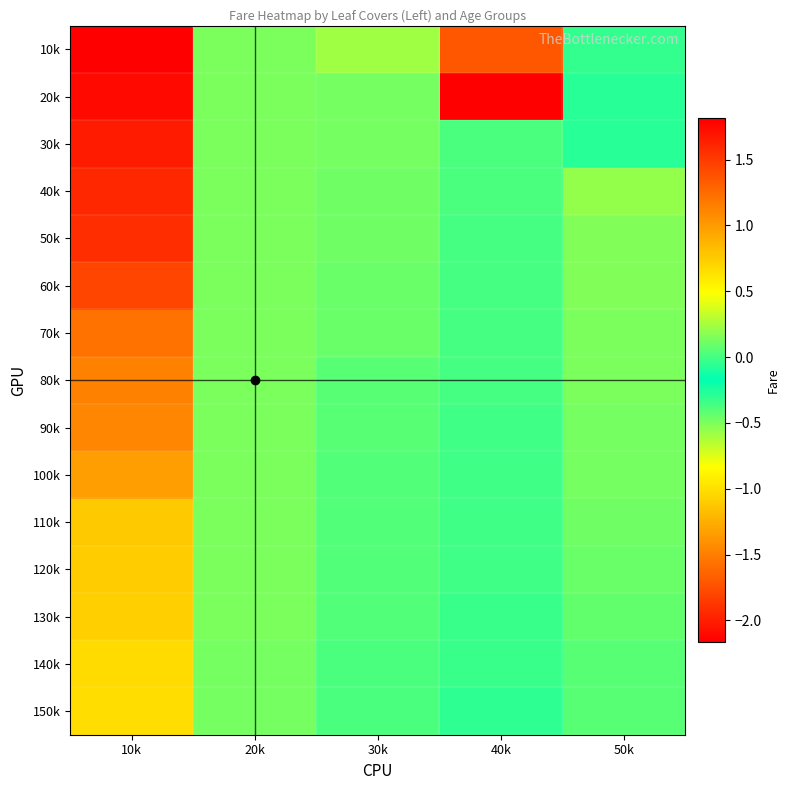

Reading left to right, extract all data points from this chart.

10k: 10k=-2.2	20k=-0.5	30k=0.2	40k=1.4	50k=-0.0
20k: 10k=-2.1	20k=-0.5	30k=-0.5	40k=1.8	50k=-0.3
30k: 10k=-2.0	20k=-0.5	30k=-0.5	40k=-0.4	50k=-0.3
40k: 10k=-2.0	20k=-0.5	30k=-0.5	40k=-0.4	50k=-0.6
50k: 10k=-1.9	20k=-0.5	30k=-0.5	40k=-0.4	50k=-0.5
60k: 10k=-1.8	20k=-0.5	30k=-0.4	40k=-0.4	50k=-0.5
70k: 10k=-1.6	20k=-0.5	30k=-0.4	40k=-0.4	50k=-0.5
80k: 10k=-1.5	20k=-0.5	30k=-0.4	40k=-0.4	50k=-0.5
90k: 10k=-1.5	20k=-0.5	30k=-0.4	40k=-0.3	50k=-0.5
100k: 10k=-1.3	20k=-0.5	30k=-0.4	40k=-0.3	50k=-0.5
110k: 10k=-1.1	20k=-0.5	30k=-0.4	40k=-0.3	50k=-0.5
120k: 10k=-1.1	20k=-0.5	30k=-0.4	40k=-0.3	50k=-0.5
130k: 10k=-1.1	20k=-0.5	30k=-0.4	40k=-0.3	50k=-0.4
140k: 10k=-1.0	20k=-0.5	30k=-0.4	40k=-0.3	50k=-0.4
150k: 10k=-1.0	20k=-0.5	30k=-0.4	40k=-0.3	50k=-0.4